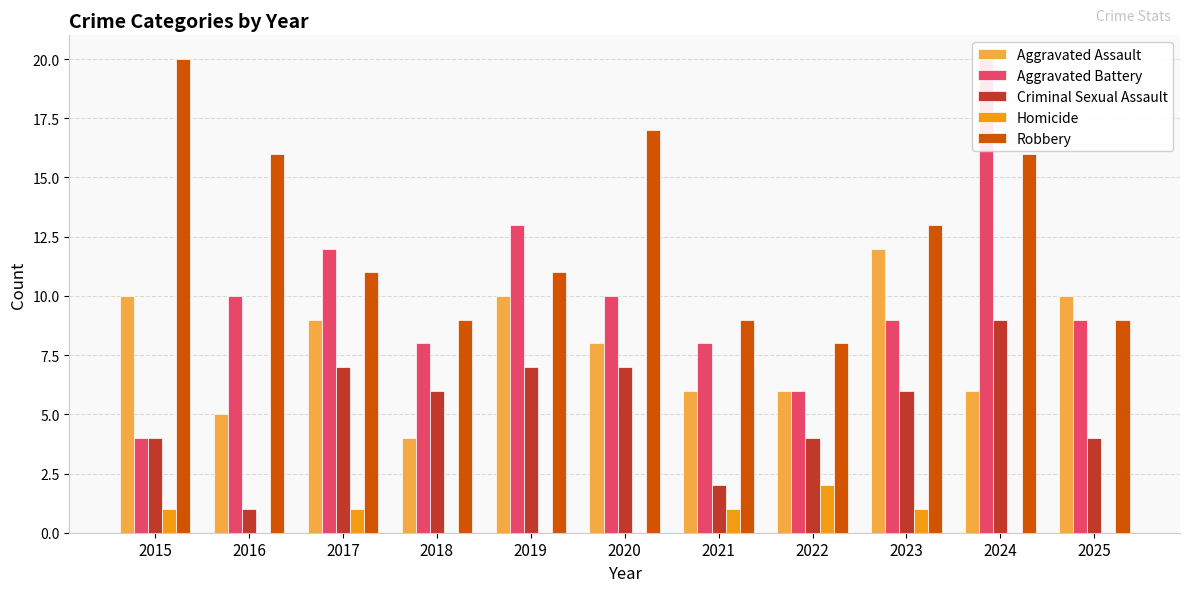

At 2016, list the series in order from largest to smallest.

Robbery, Aggravated Battery, Aggravated Assault, Criminal Sexual Assault, Homicide